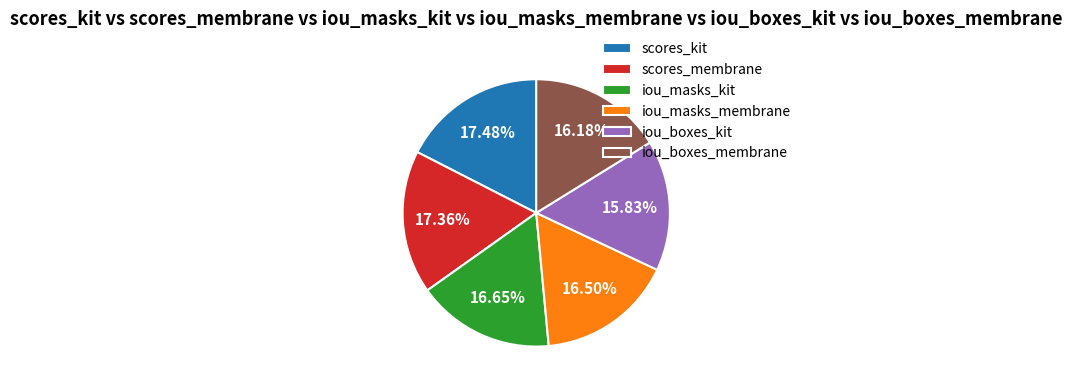

Does any single category account for the majority?

No